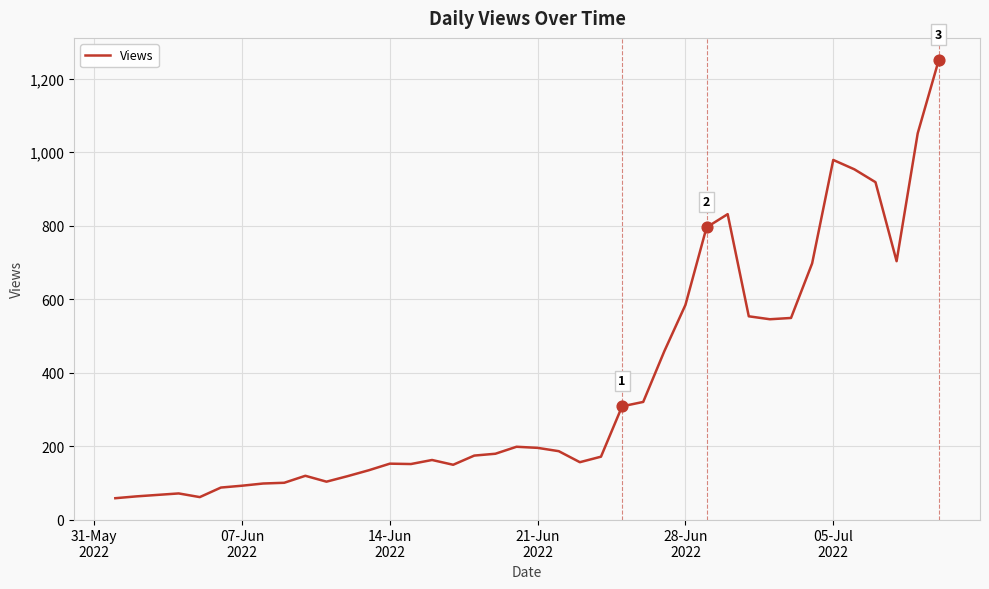

What is the difference between the maximum and minimum values?

1193.0